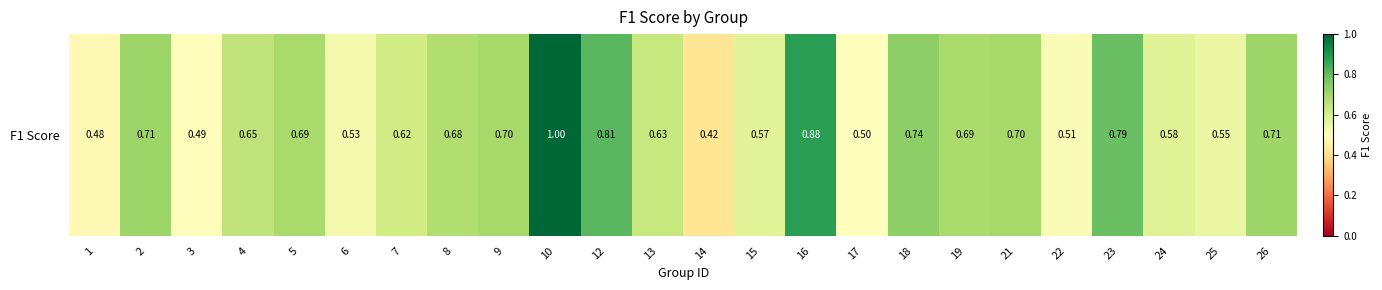

Which category has the highest value across all series?

10